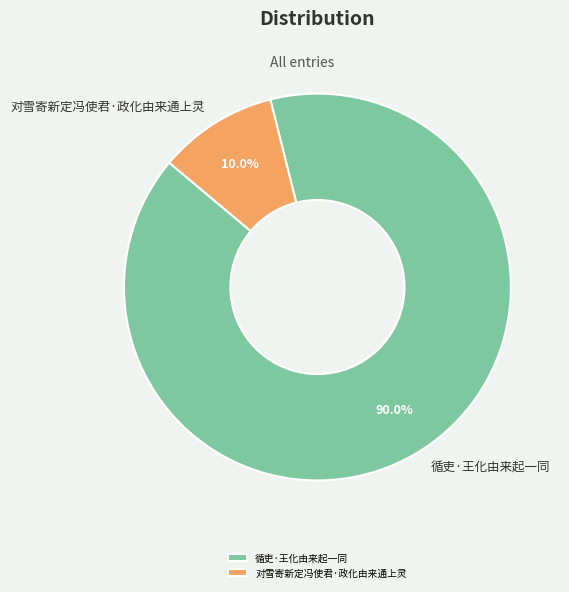

Count the number of slices in the pie.

2